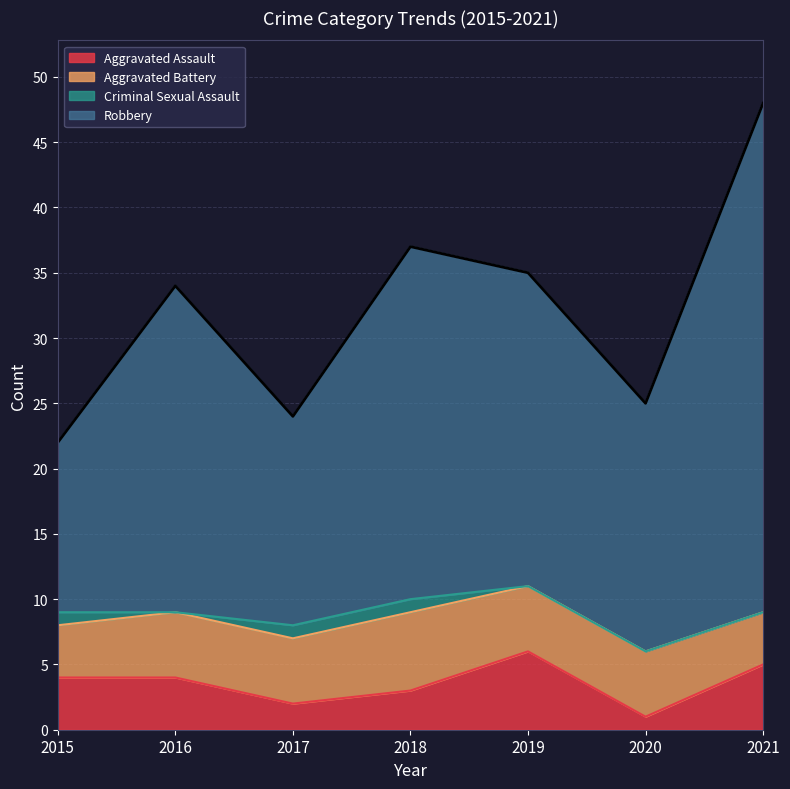

True or false: Aggravated Assault and Robbery intersect in this chart.

False